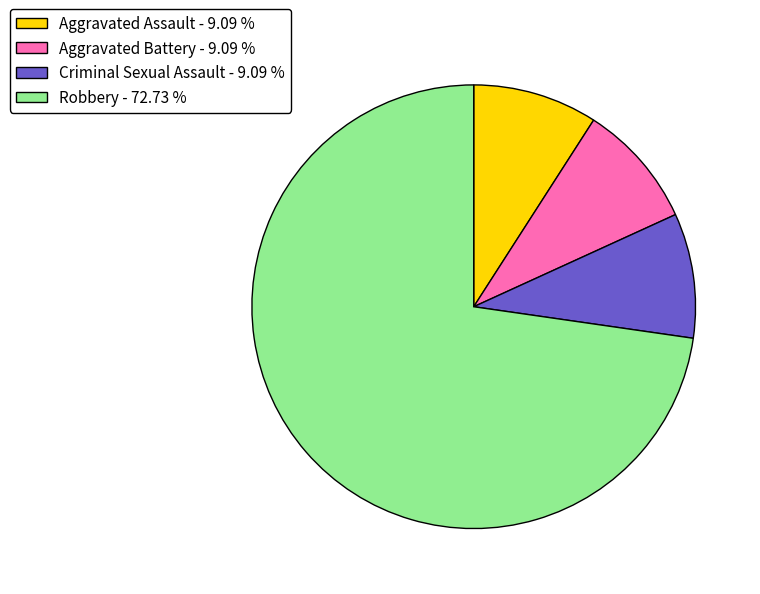

Is the sum of Aggravated Battery and Aggravated Assault greater than half?

No